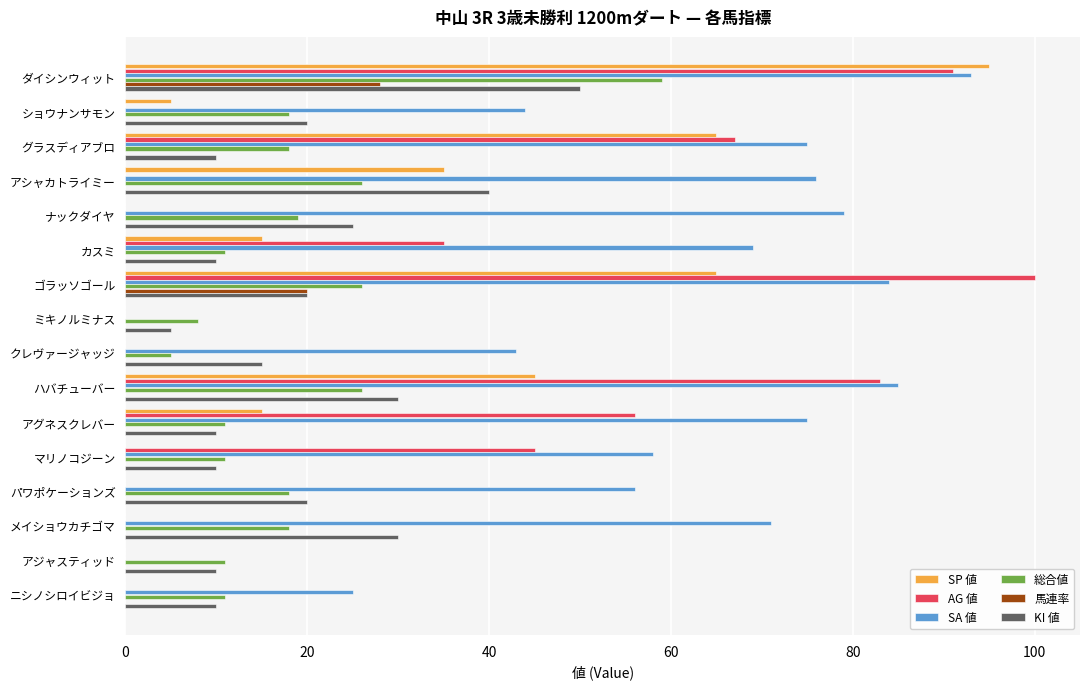

At which category is the sum across all series the highest?

ダイシンウィット